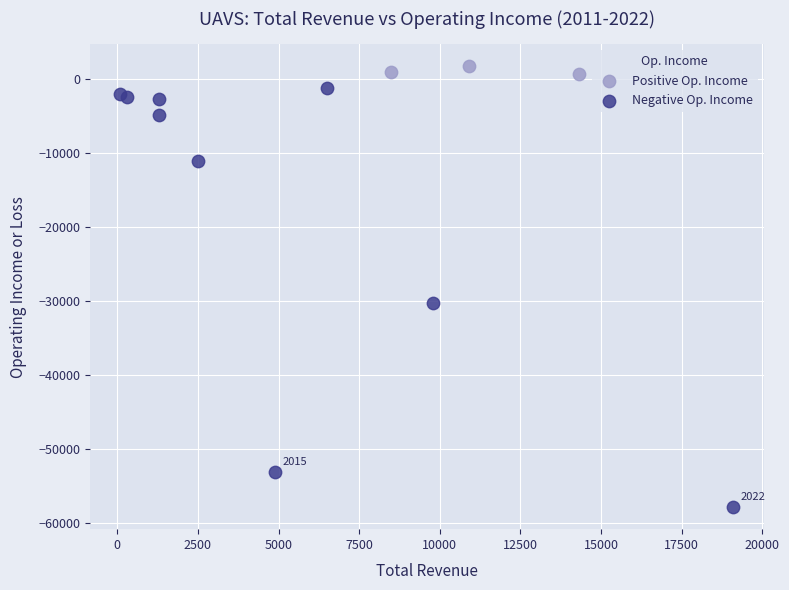

Which series has the widest spread of Y values?

Negative Op. Income